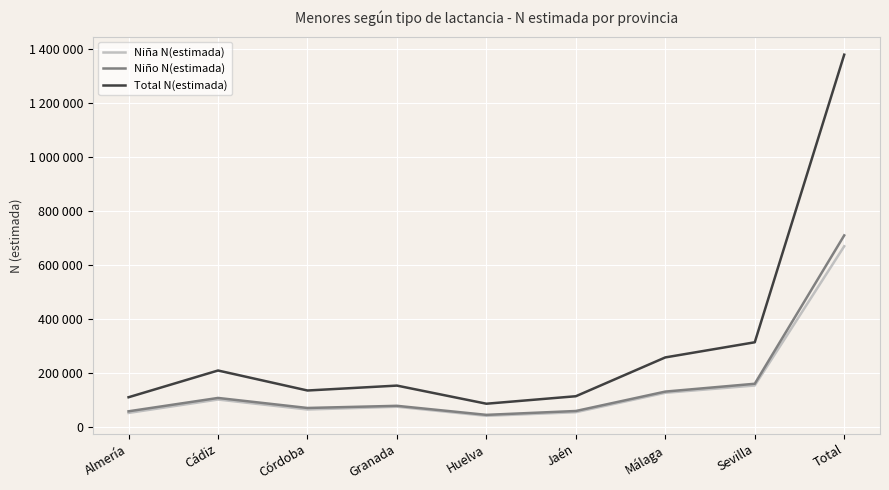

What is the greatest value displayed?

1378127